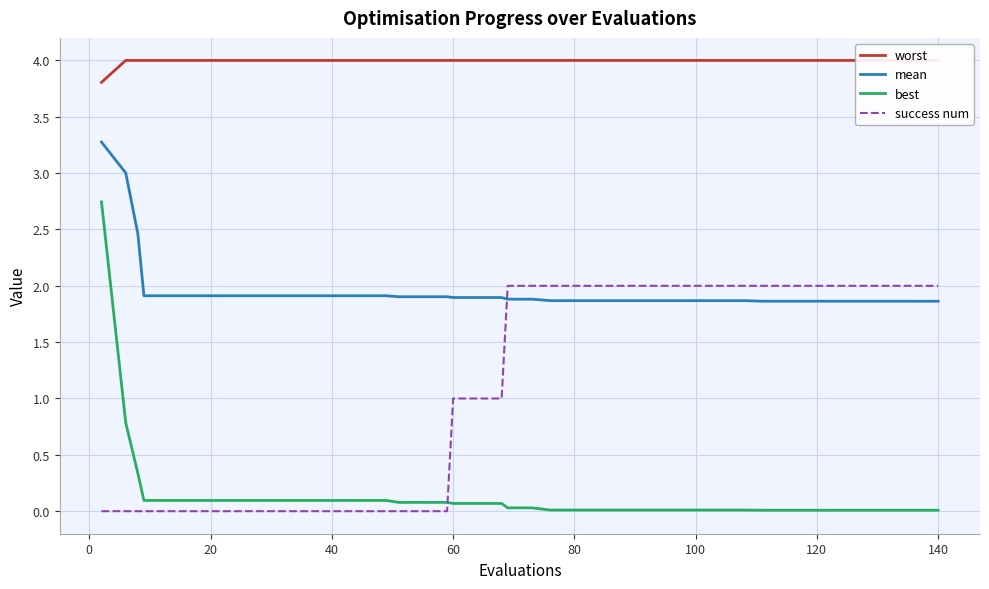

True or false: mean and best cross at least once.

False